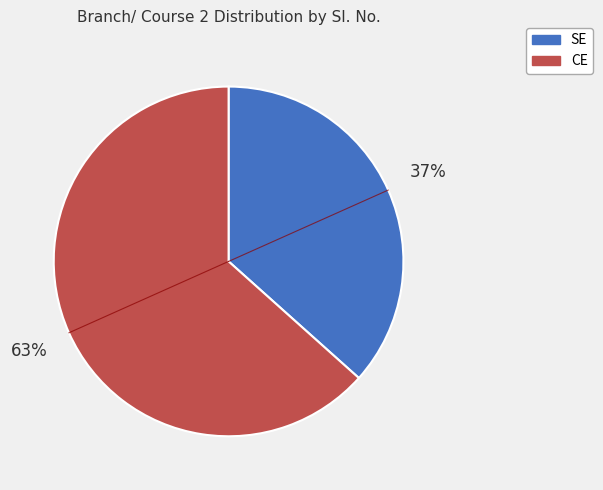

Is there a majority slice in this chart?

Yes